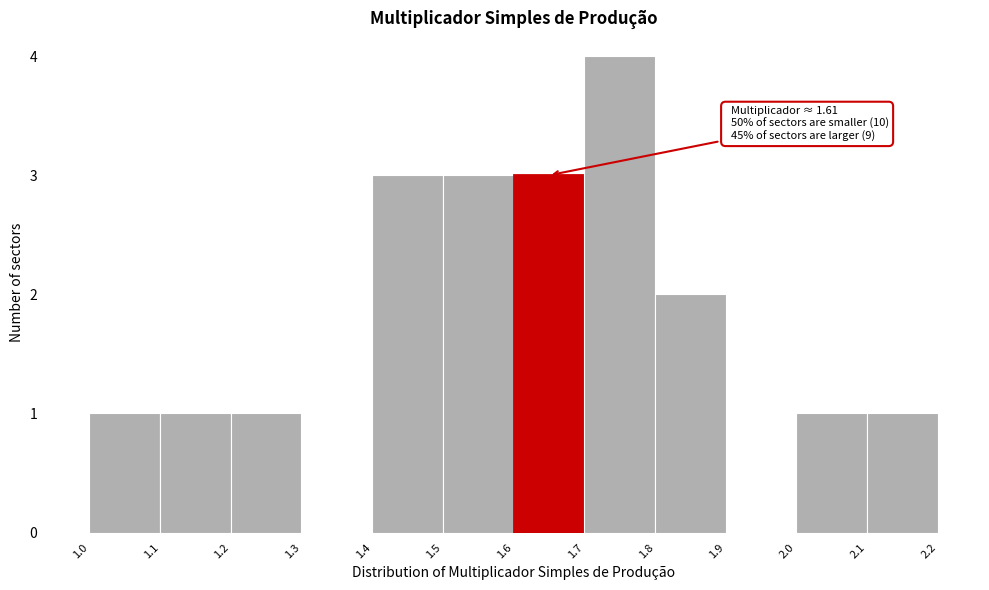

Over which range of the x-axis is the bar tallest?

1.7 to 1.8